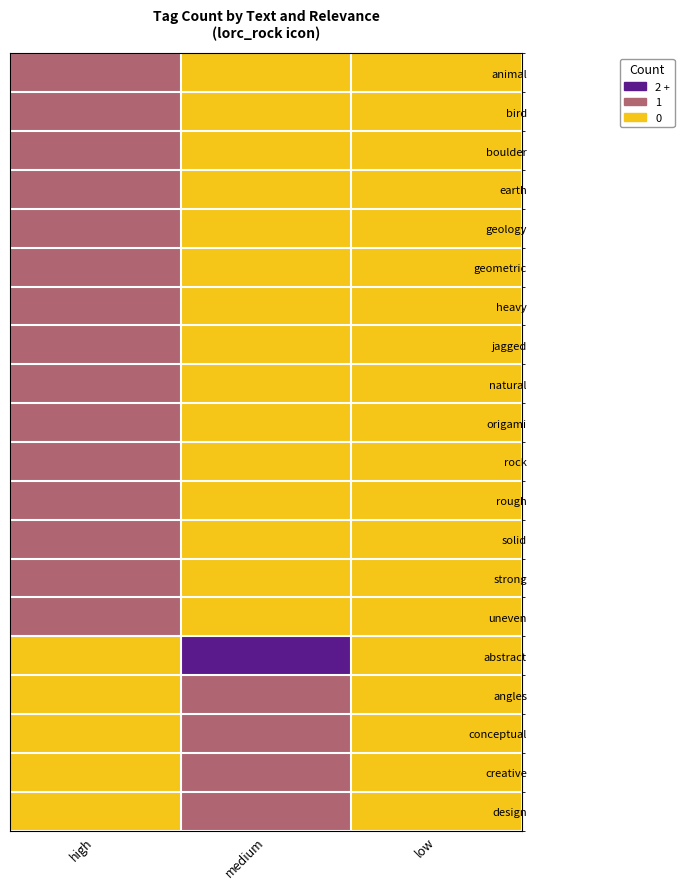

What is the total value across all series at high?

15